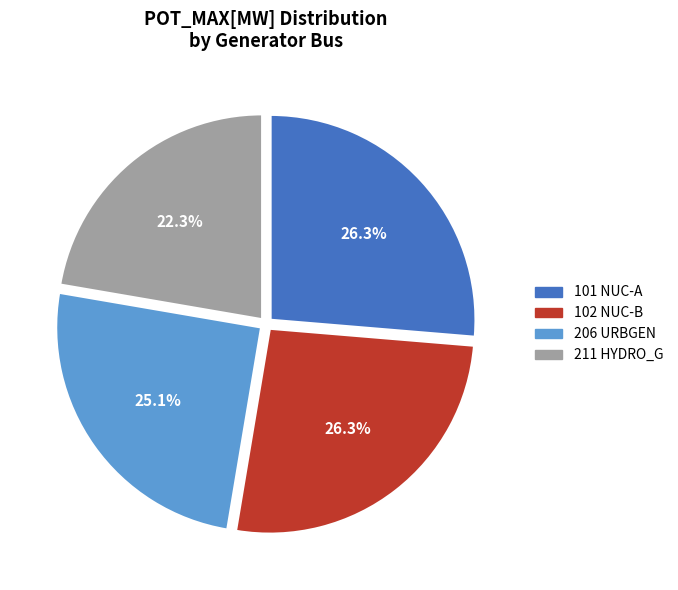

Which category has the smallest portion of the pie?

211 HYDRO_G